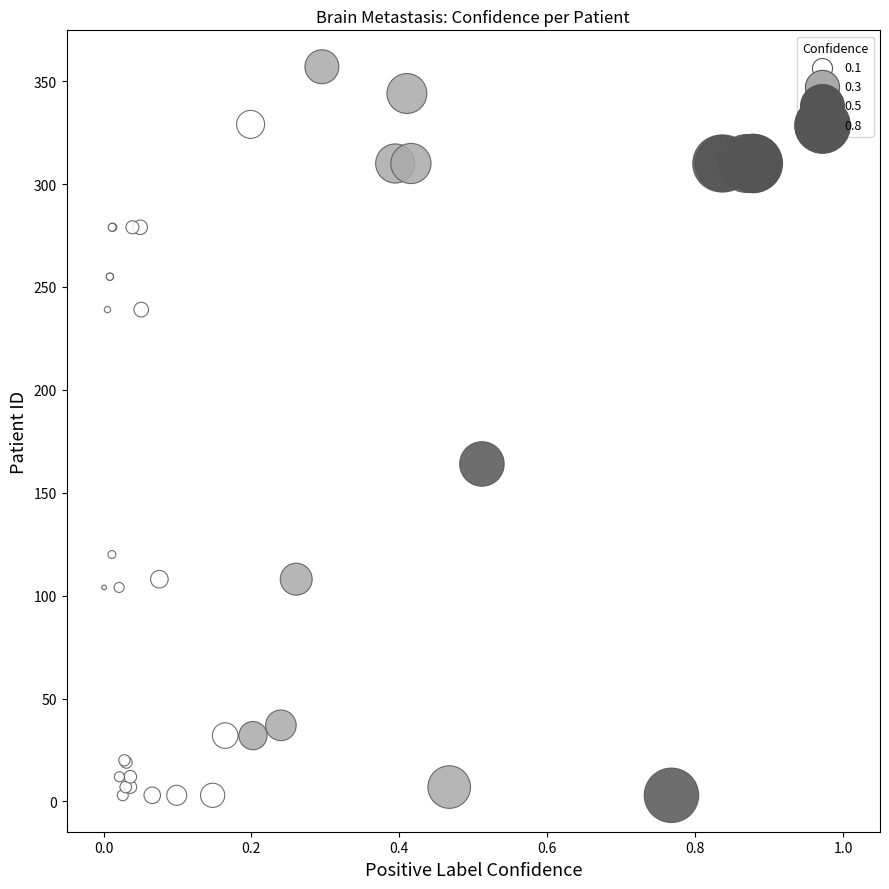

What Y value in the scatter plot is closest to 180?

164